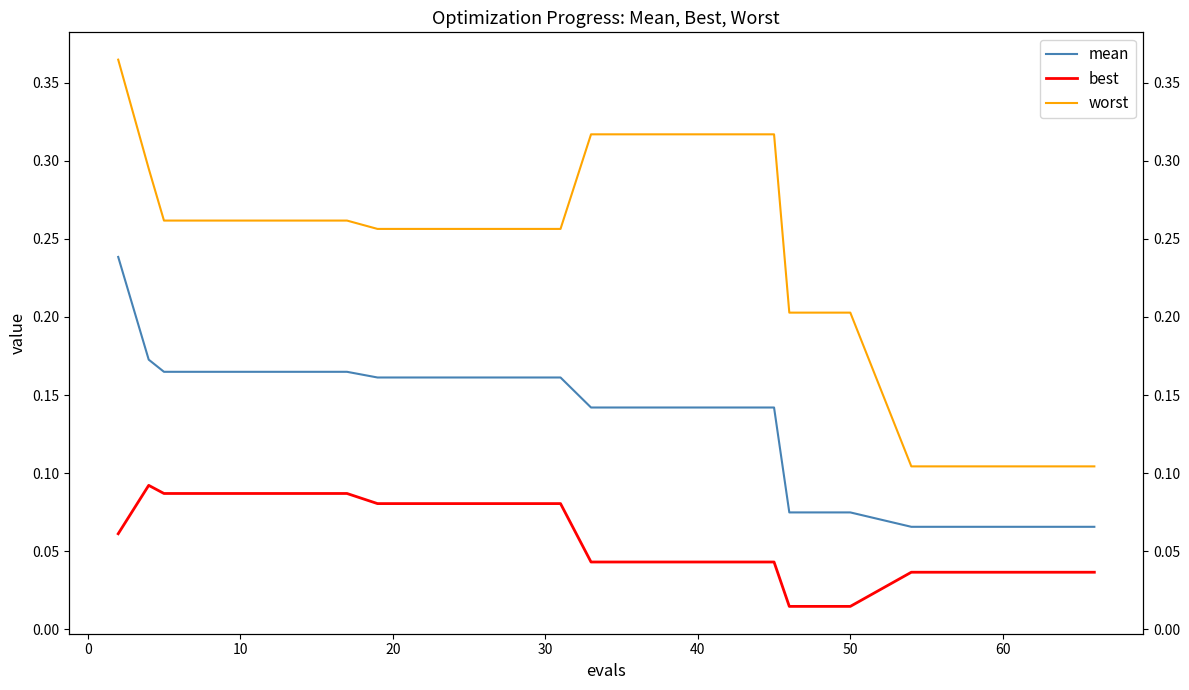

Count the number of data series in this chart.

3